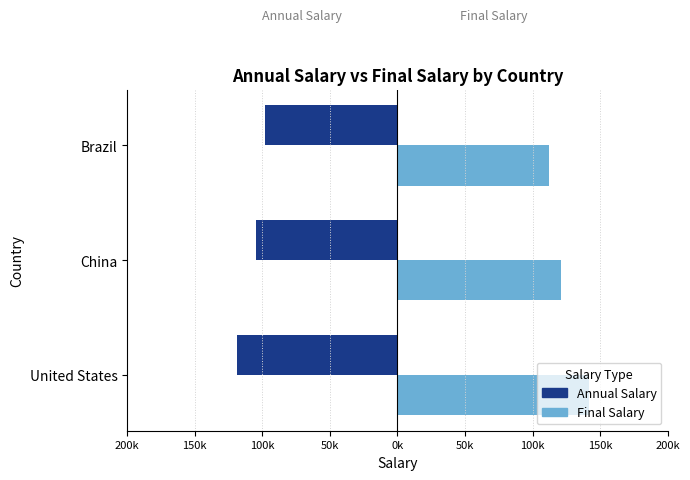

What are all the series names shown in the legend?

Annual Salary, Final Salary